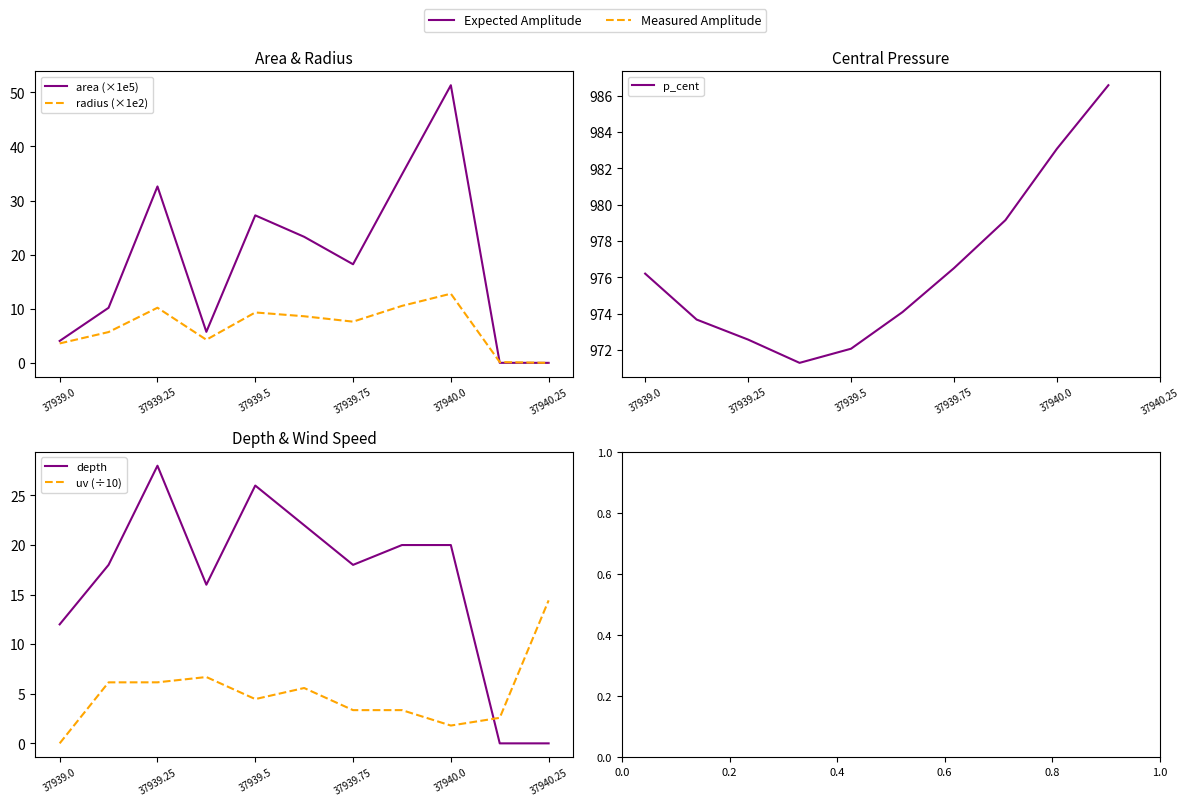

True or false: radius (×1e2) and p_cent cross at least once.

False